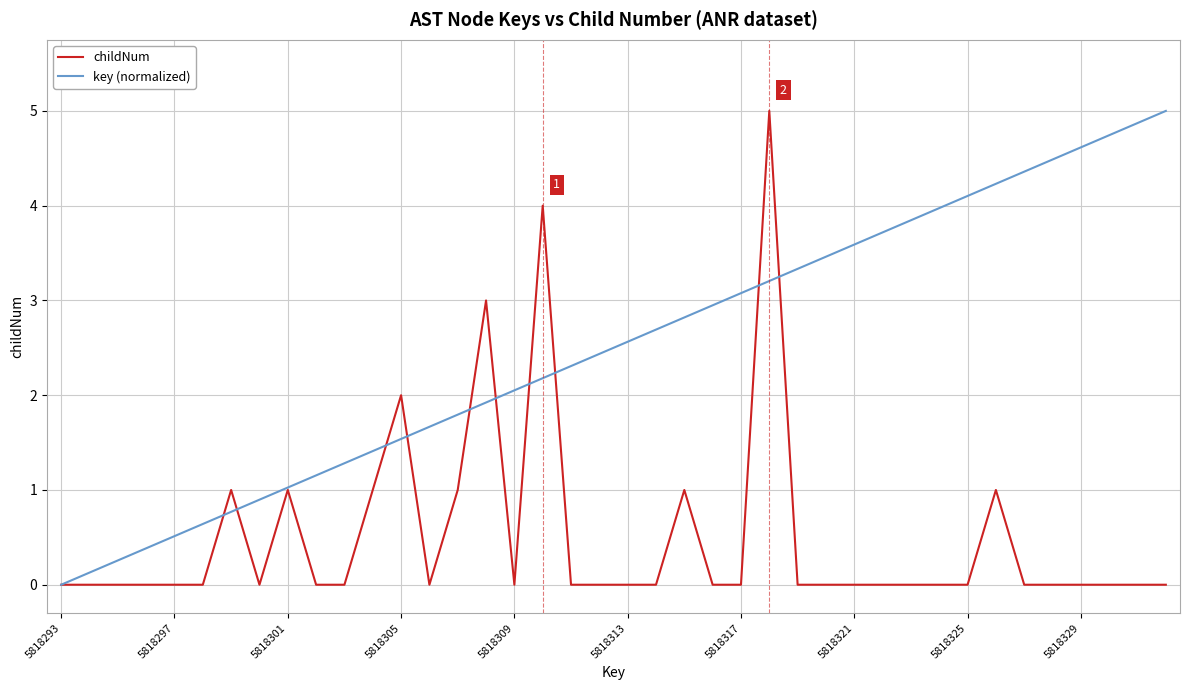

True or false: key (normalized) has more than 2 points higher than both neighbors.

False